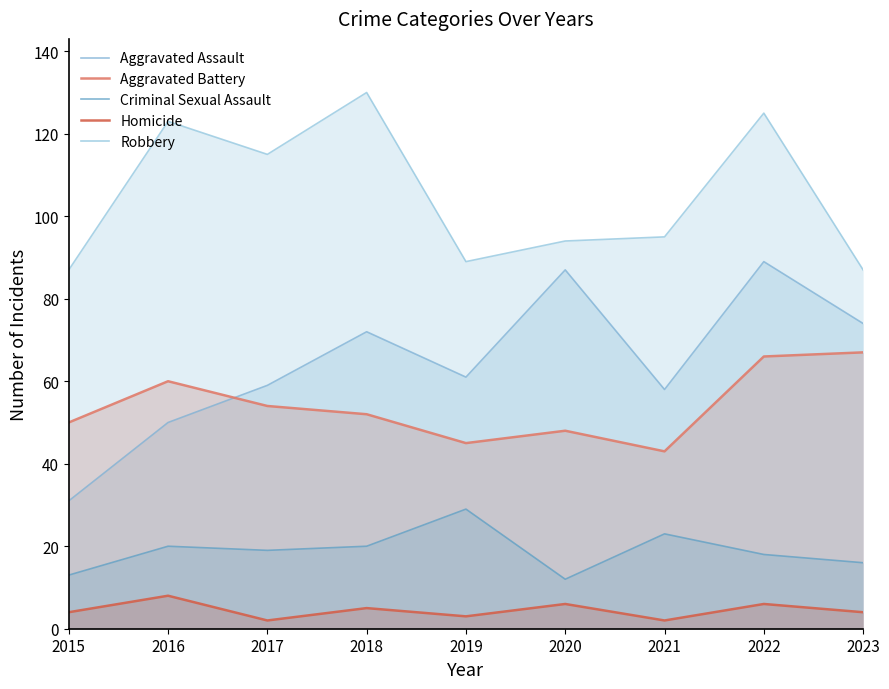

At which category does Homicide reach its first local valley?

2017